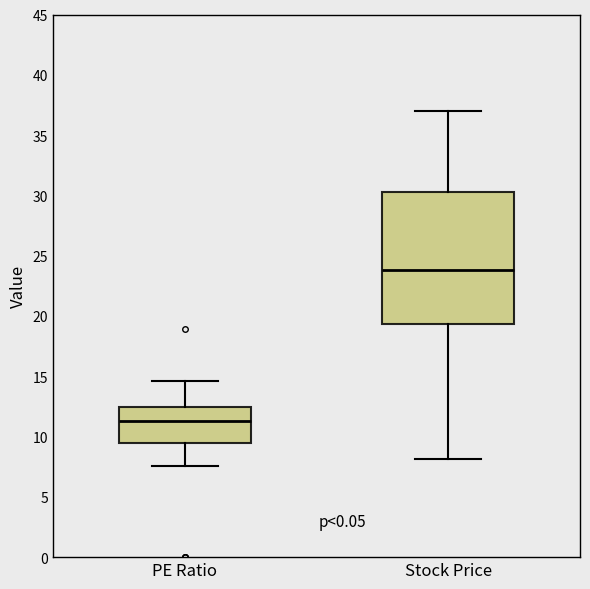

Which box's median line is the lowest?

PE Ratio